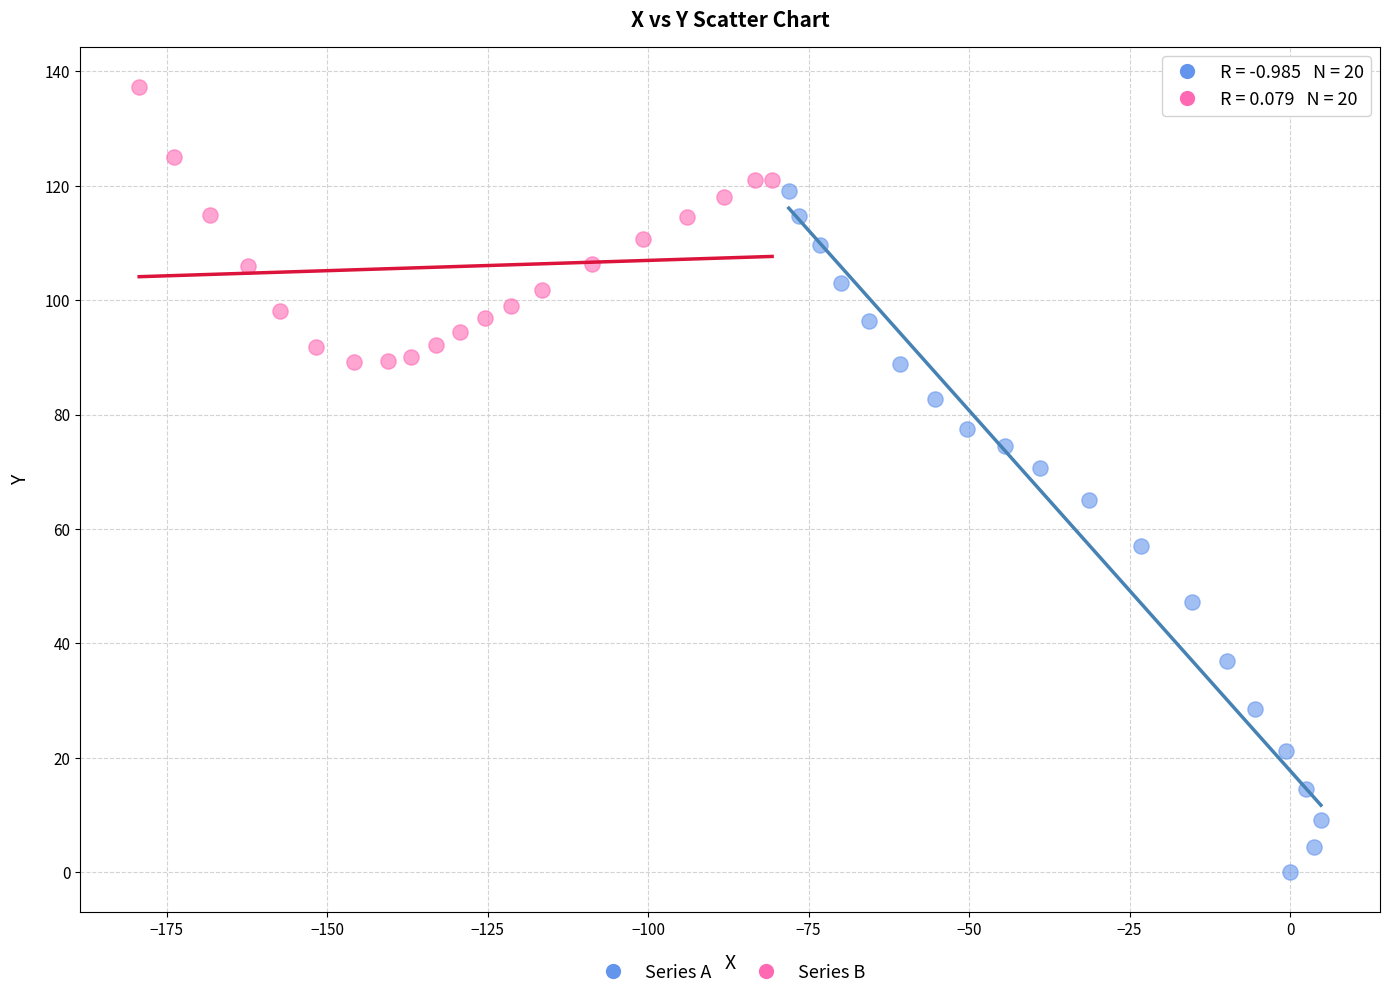

Which series contains the lowest Y value?

Series A